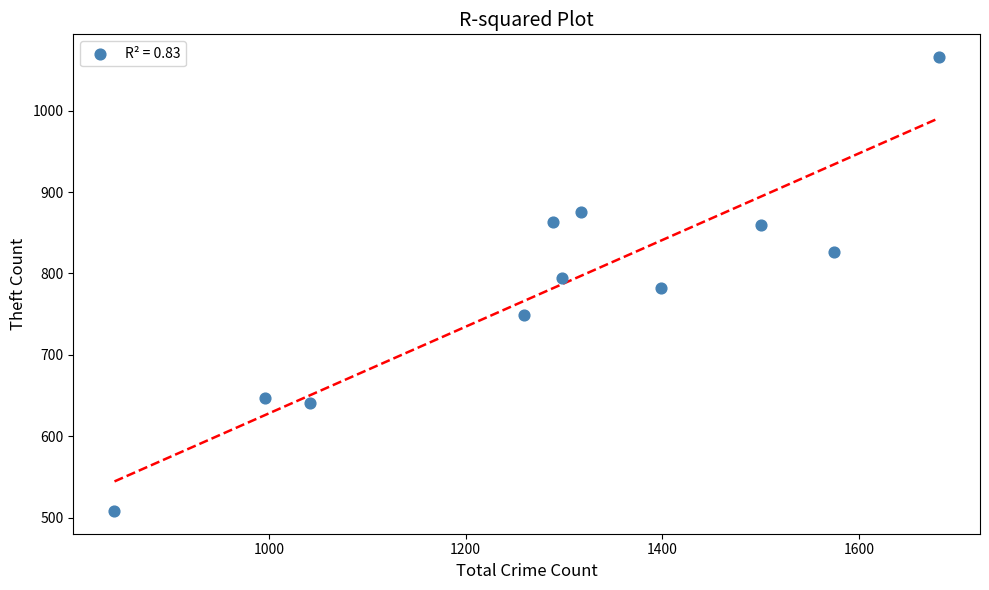

What is the average X value?

1291